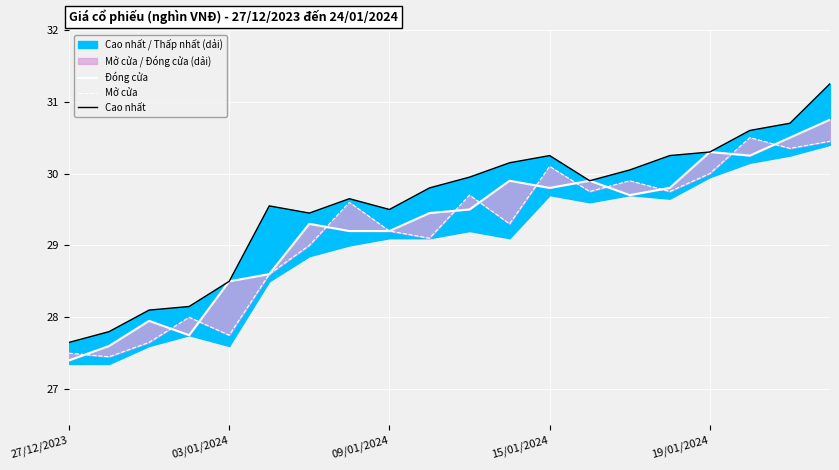

What is the difference between the second highest and minimum values in the Đóng cửa series?

3.1